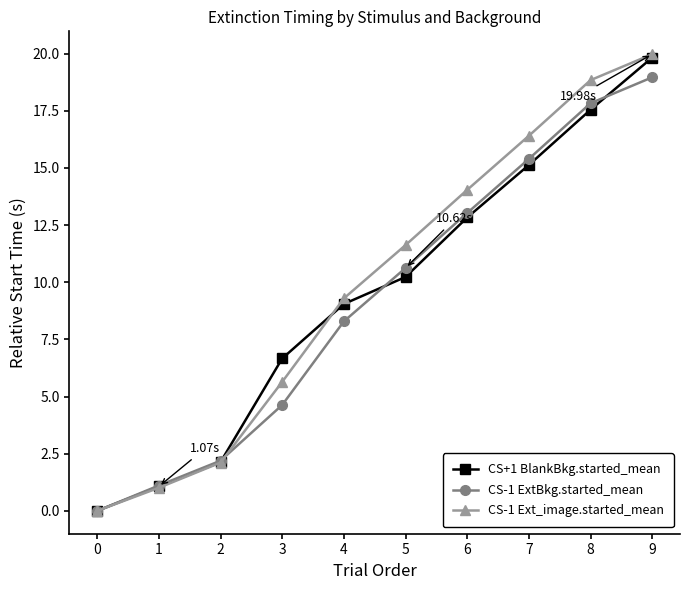

What is the value of the CS-1 ExtBkg.started_mean point at the 6th from the left?

10.6